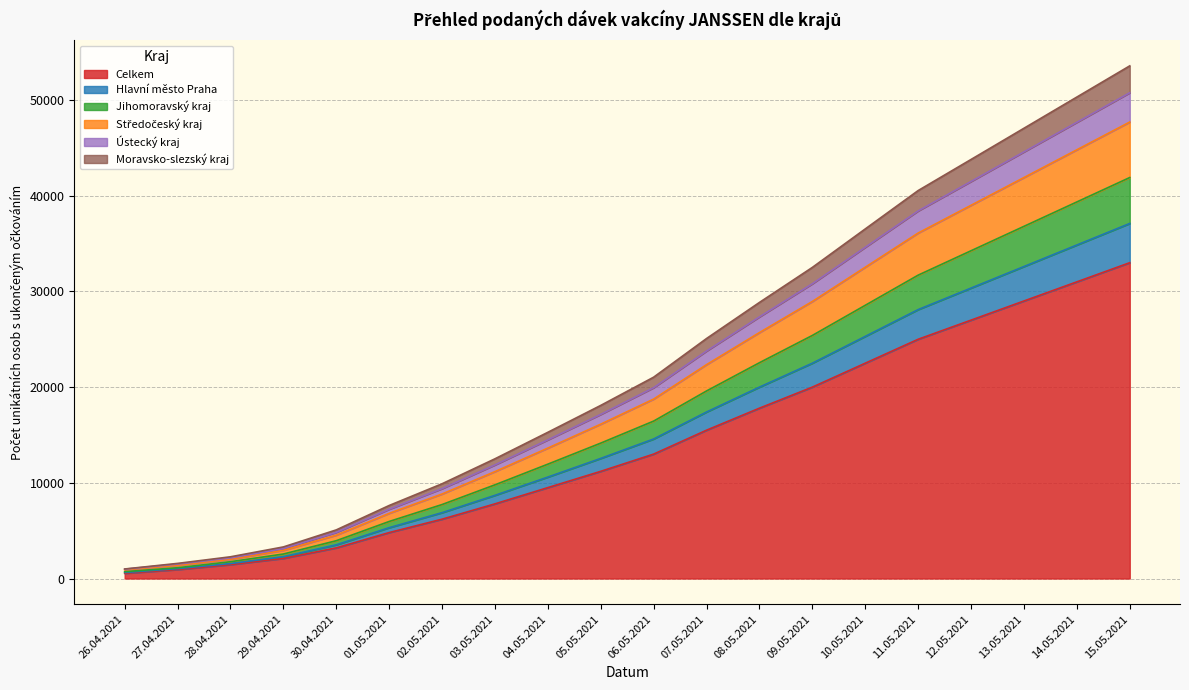

True or false: Moravsko-slezský kraj has more than 2 points higher than both neighbors.

False